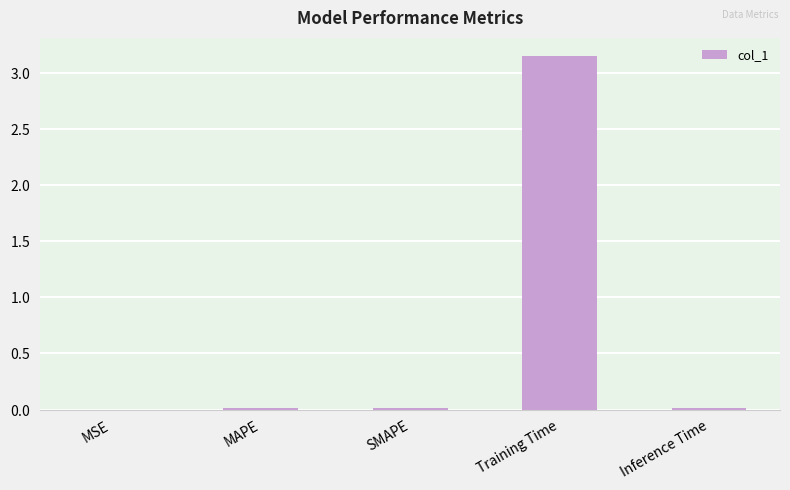

At which label is the value closest to 1?

MAPE